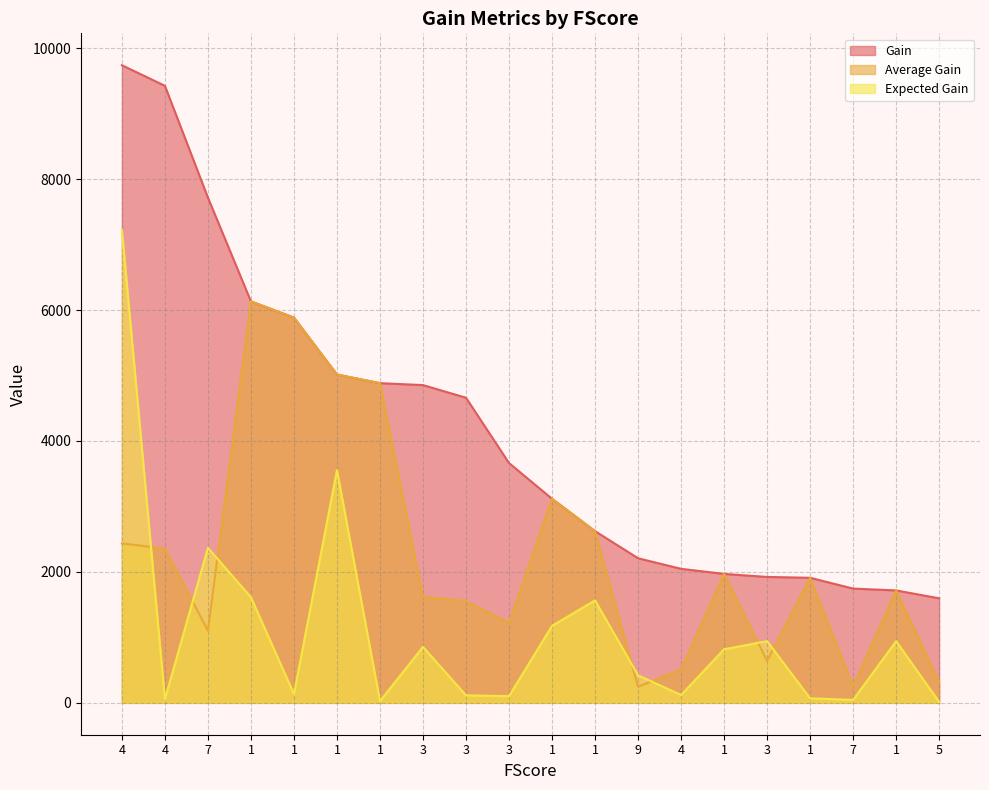

What is the difference between the Average Gain values at 1 and 1?

2259.8